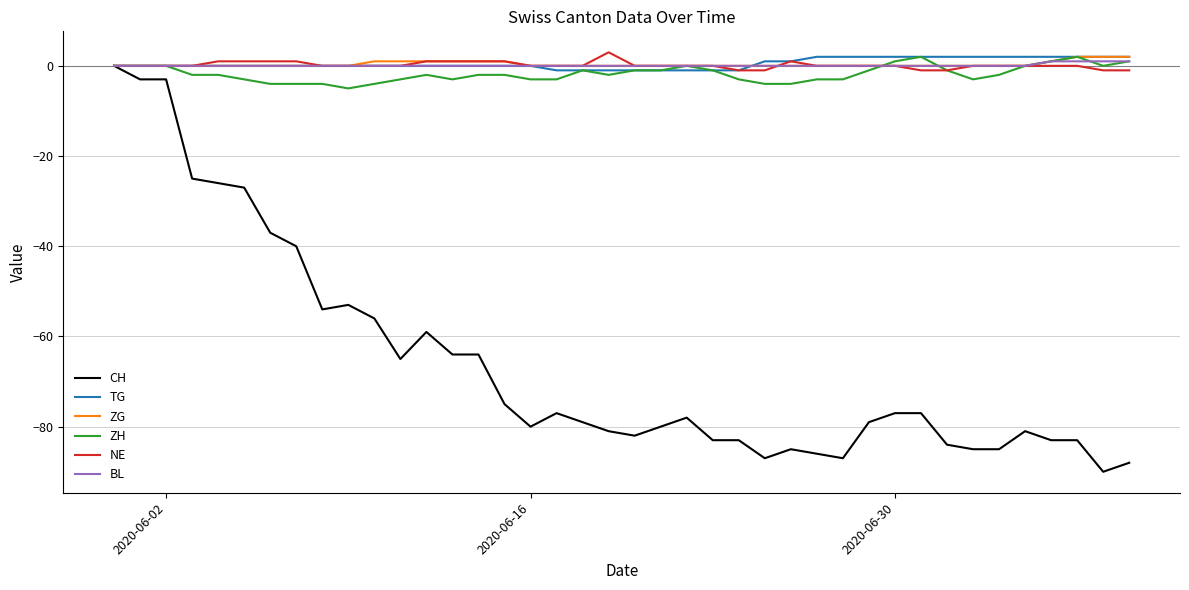

Which series has the largest range (max minus min)?

CH